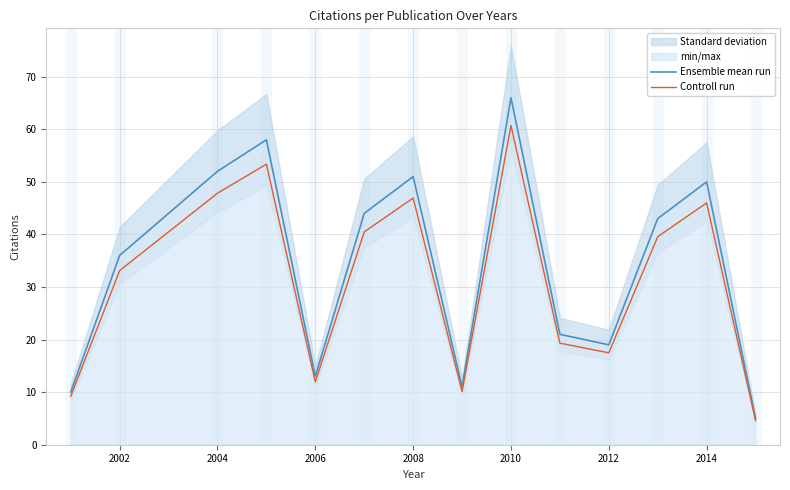

What is the highest value of the Ensemble mean run series?

66.0